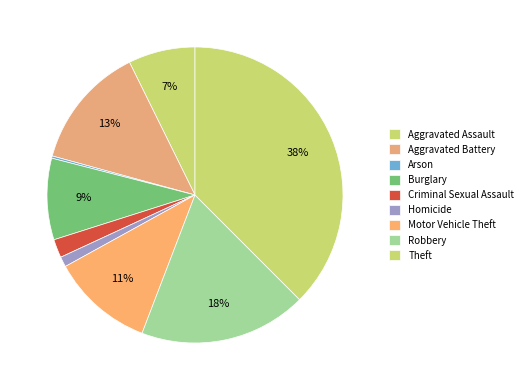

What is the ratio of the value at Aggravated Assault to the value at Homicide?

6.6